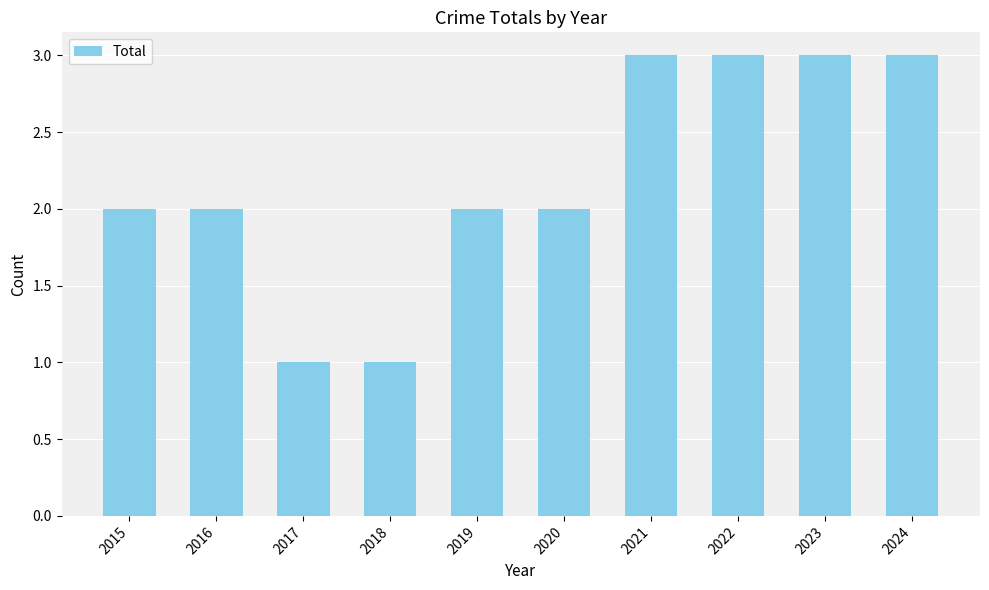

How many values are between 2 and 3?

8